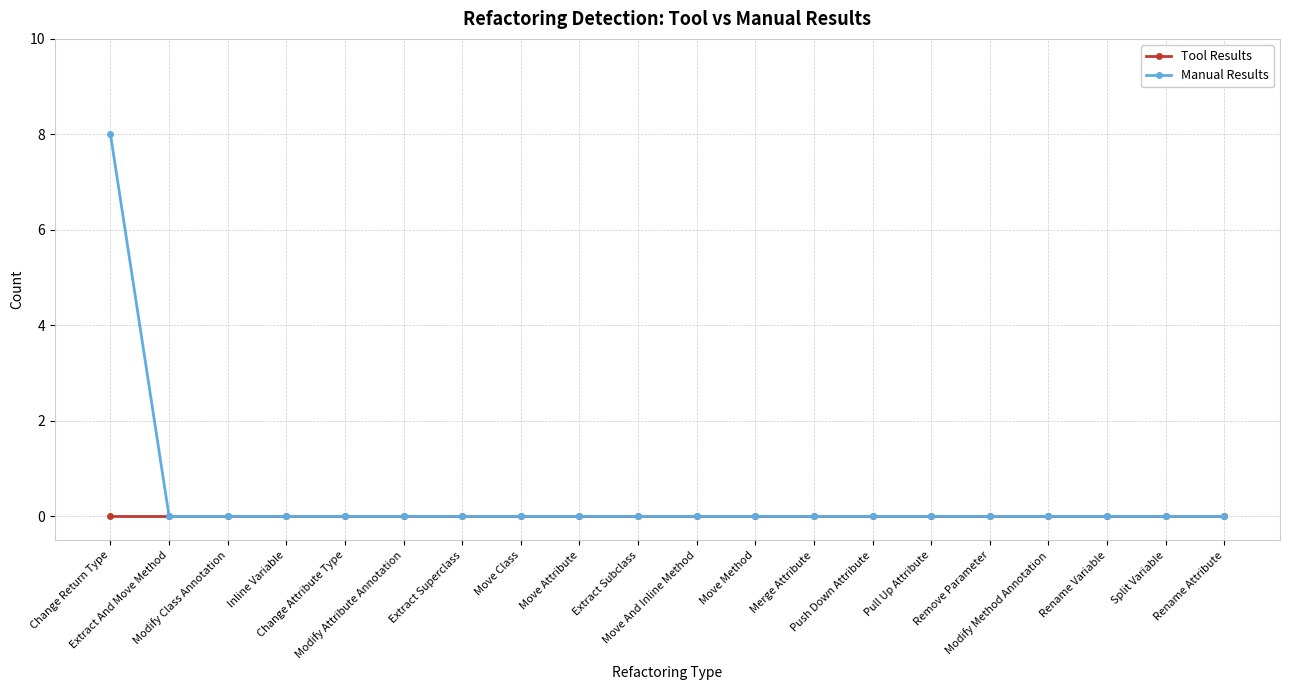

Rank the series by their maximum value, from highest to lowest.

Manual Results, Tool Results